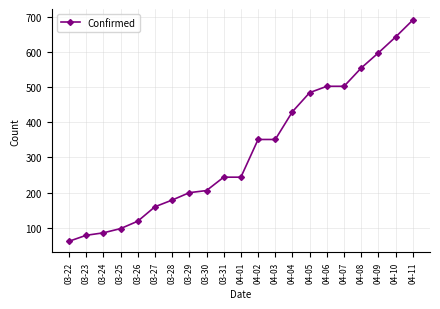

What is the ratio of the value at 04-05 to the value at 03-29?

2.4